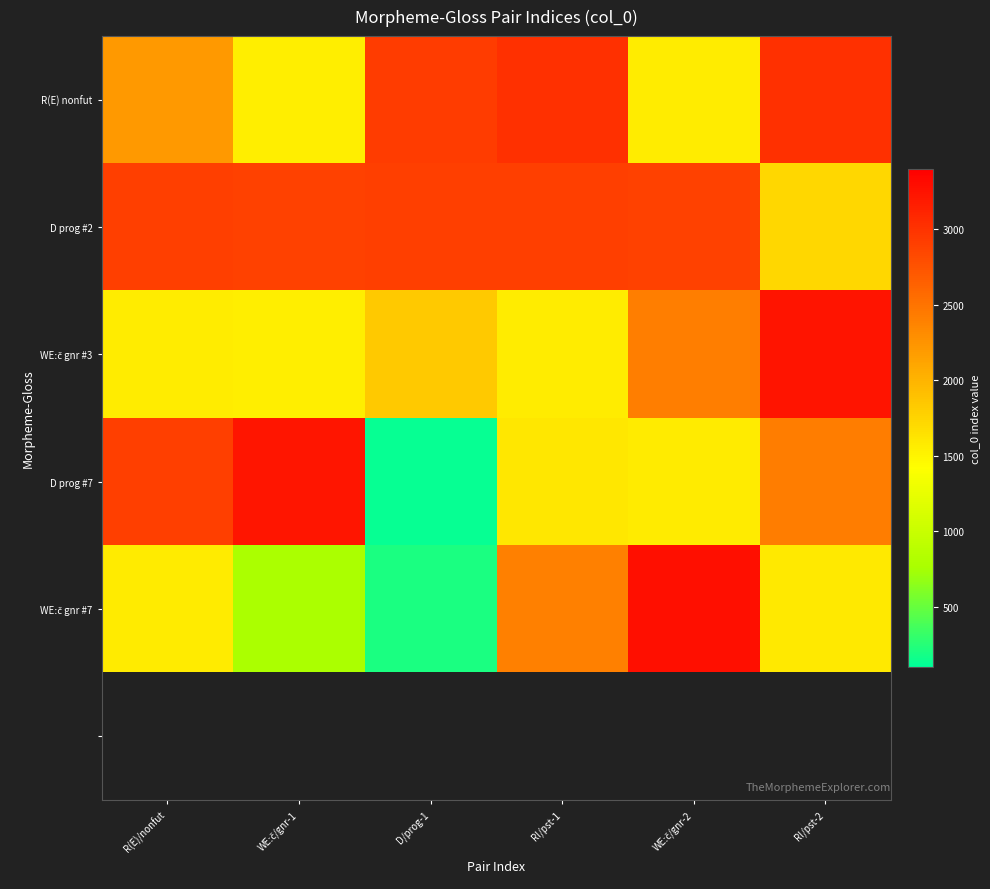

What is the average value of the WEːč gnr #3 series?

2026.7